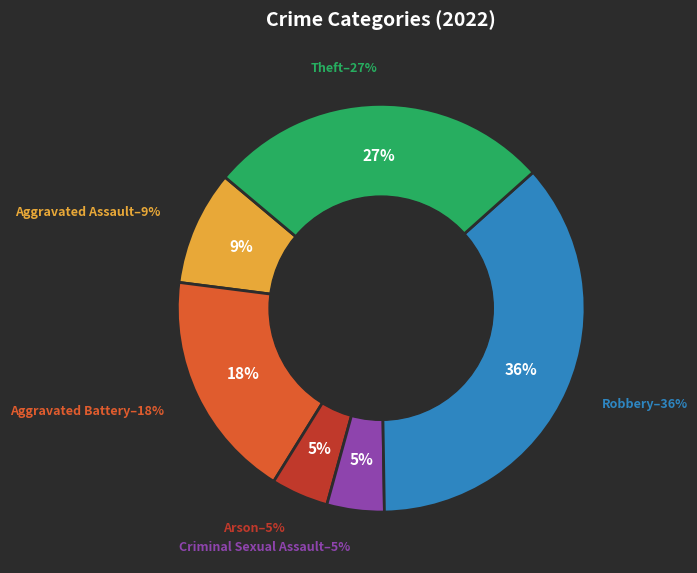

What is the smallest slice in the pie chart?

Arson